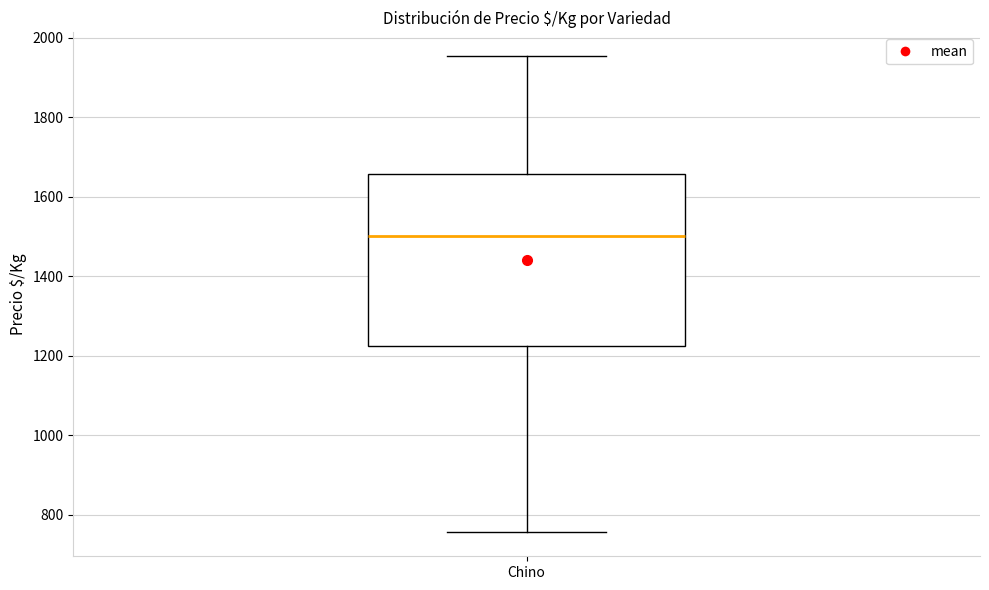

Where does the lower whisker of the box for Chino end on the y-axis? The values are not printed on the chart, so give them approximately, as read against the axis.

760